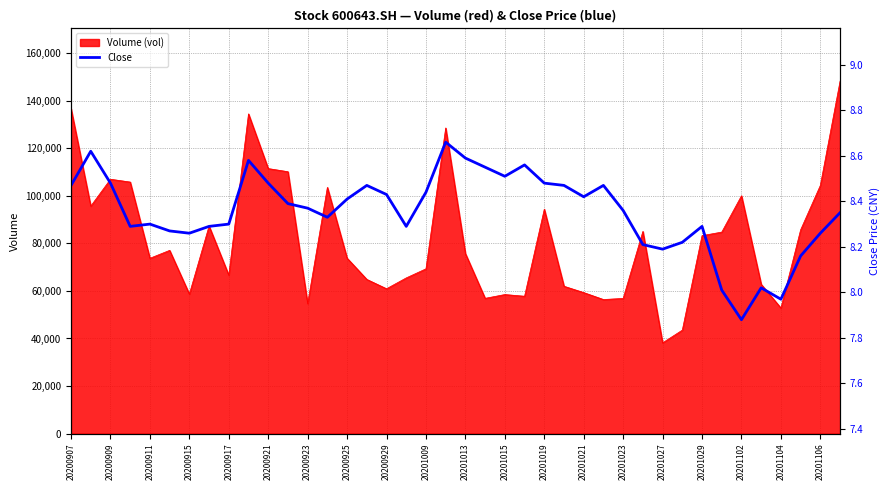

How many data points are less than 8?

2